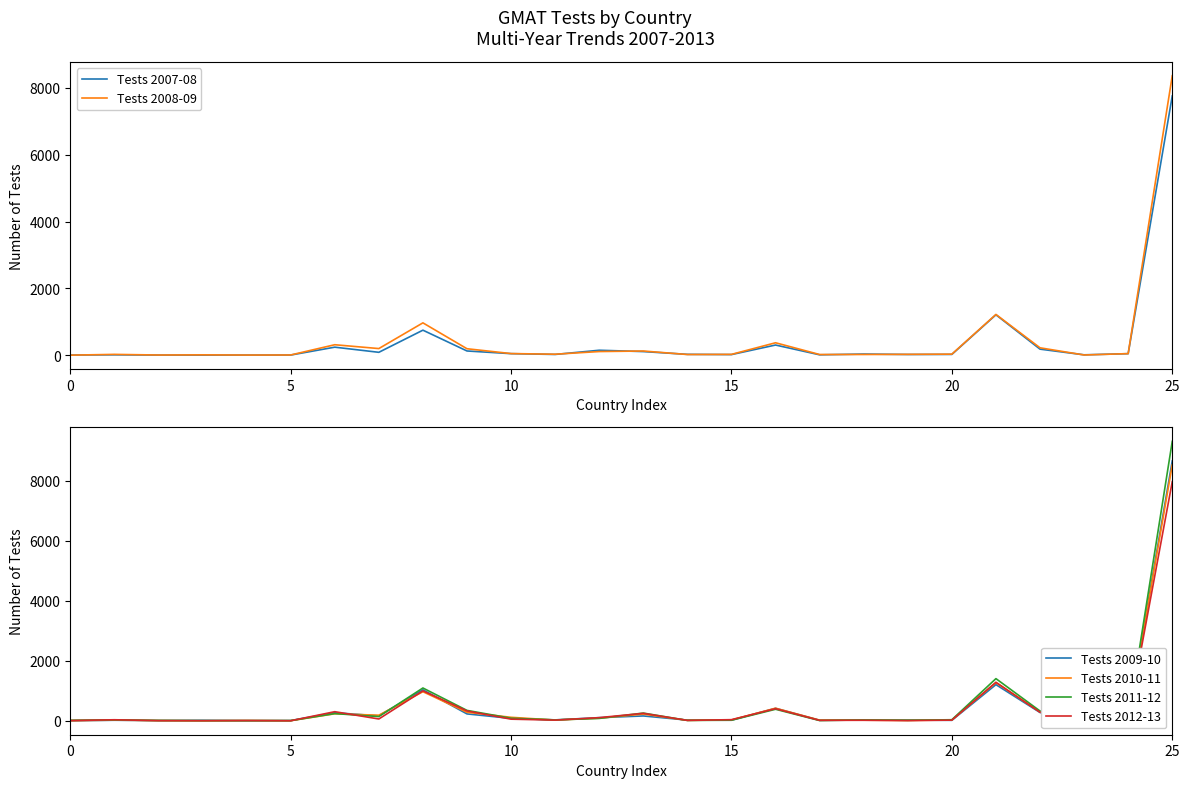

In Tests 2008-09, how many points are lower than both neighbors (excluding endpoints)?

7